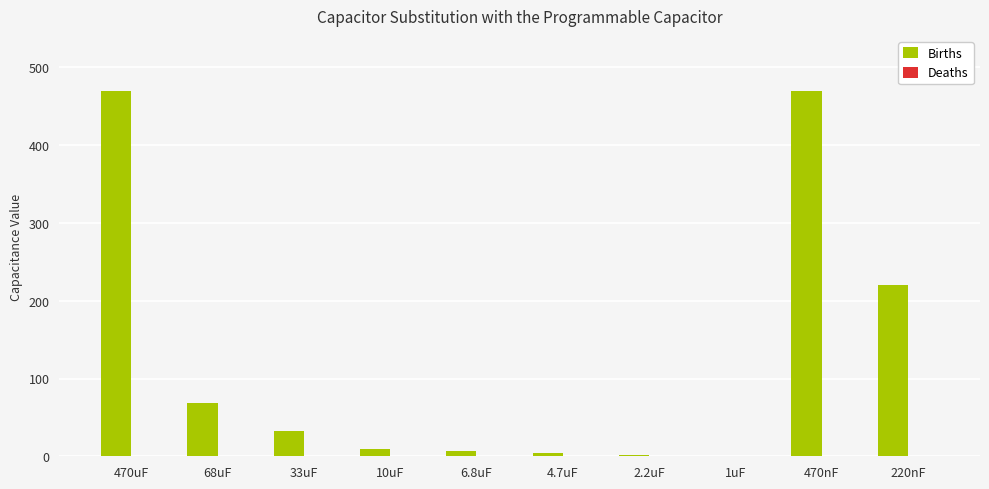

What is the sum of the values at 470uF and 33uF?

503.0